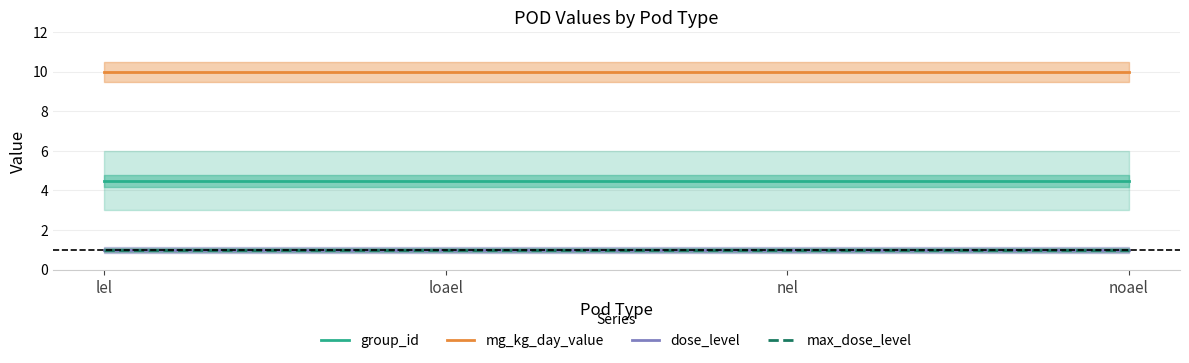

How many series are shown in this chart?

4